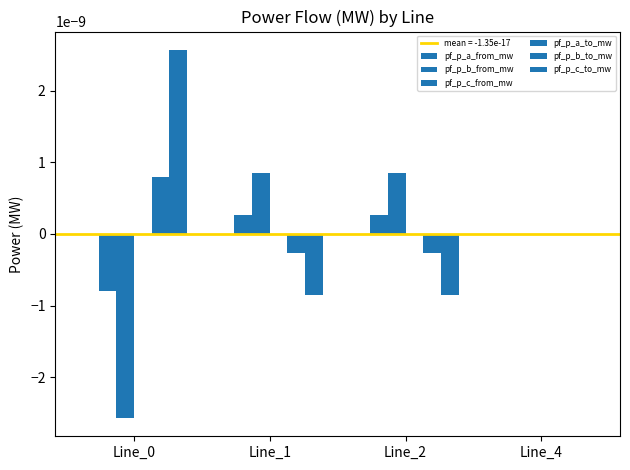

How many data points does each series have?

4